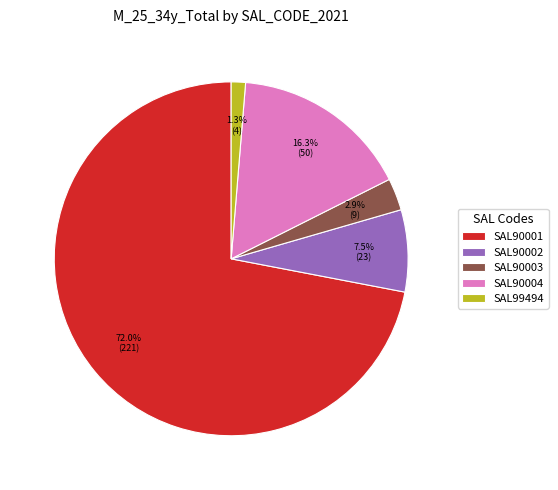

Is there any slice that represents more than half of the pie?

Yes